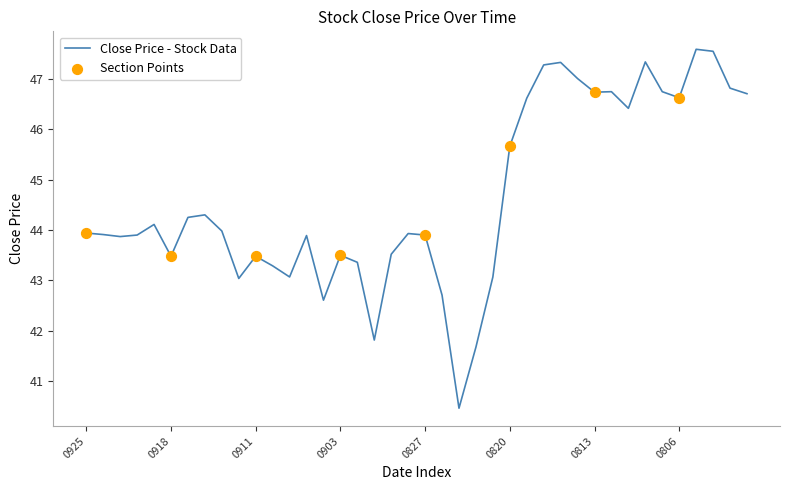

What is the greatest value displayed?

47.6